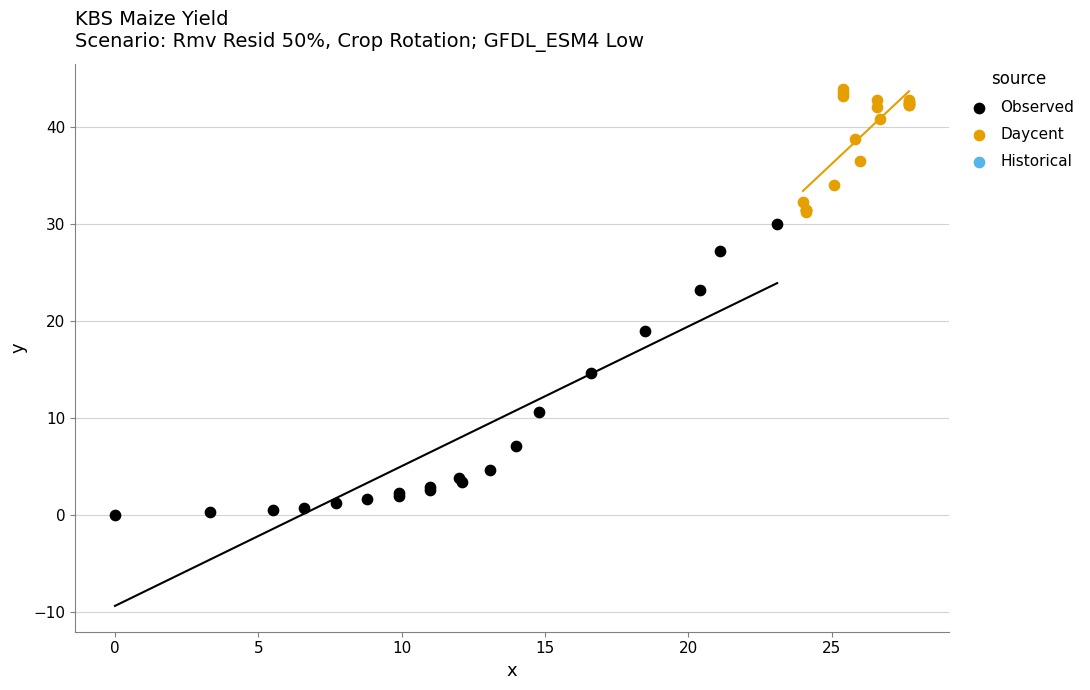

Which series contains the highest Y value?

Daycent